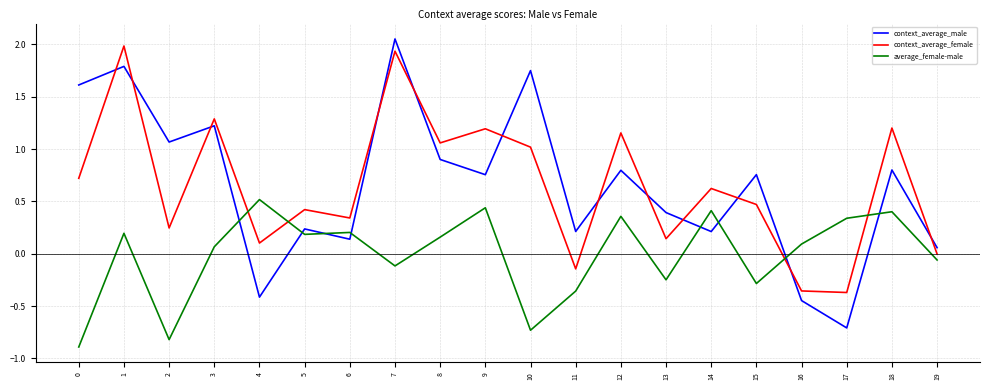

Read the average_female-male value at 15.

-0.3